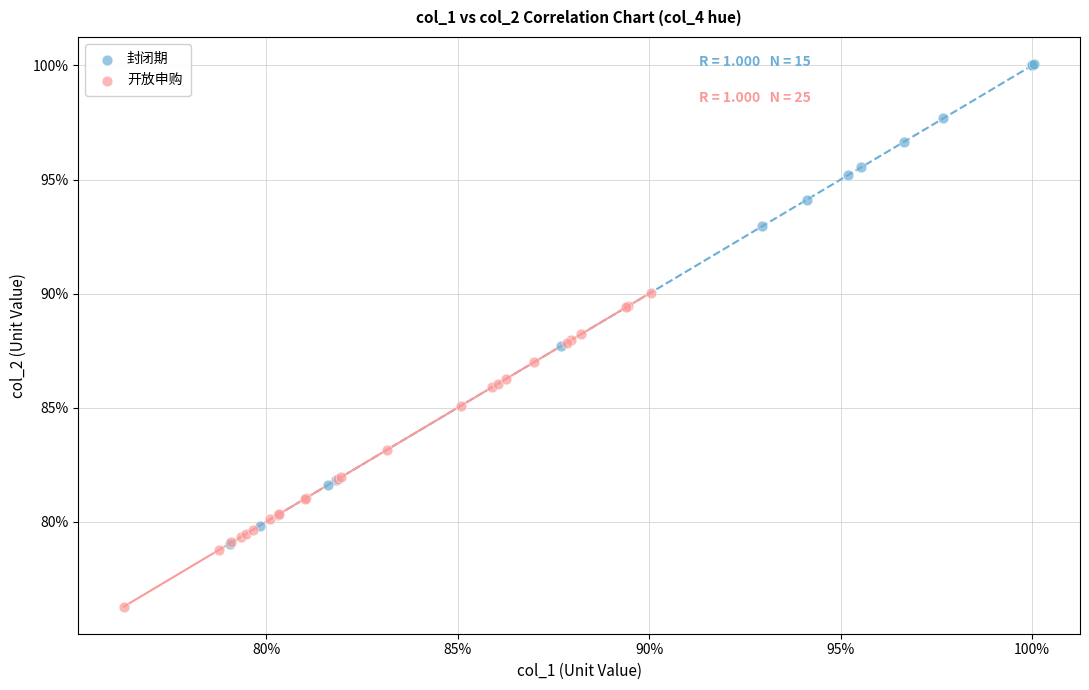

Which series contains the highest Y value?

封闭期